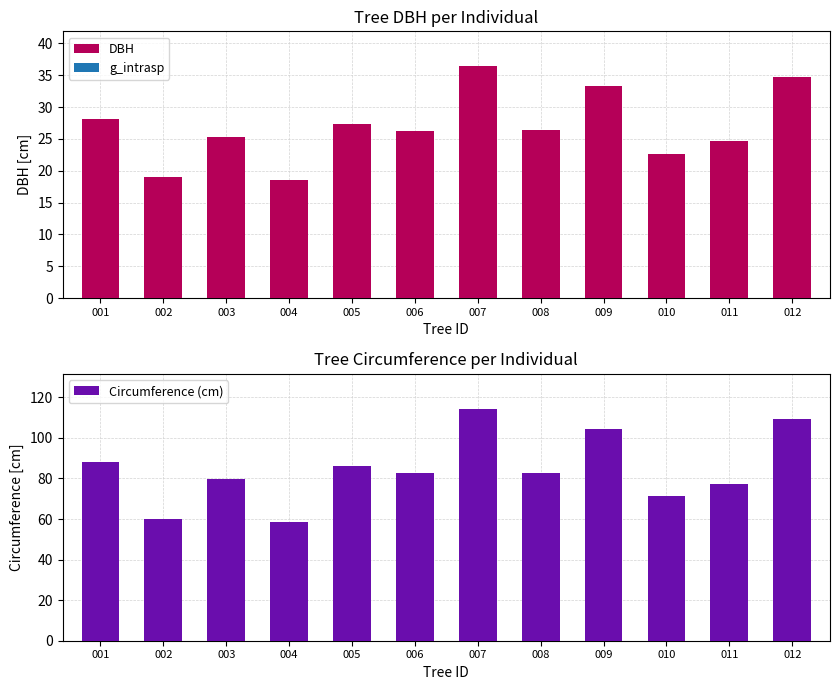

The Circumference (cm) series shows 104.5 at 009. True or false?

True